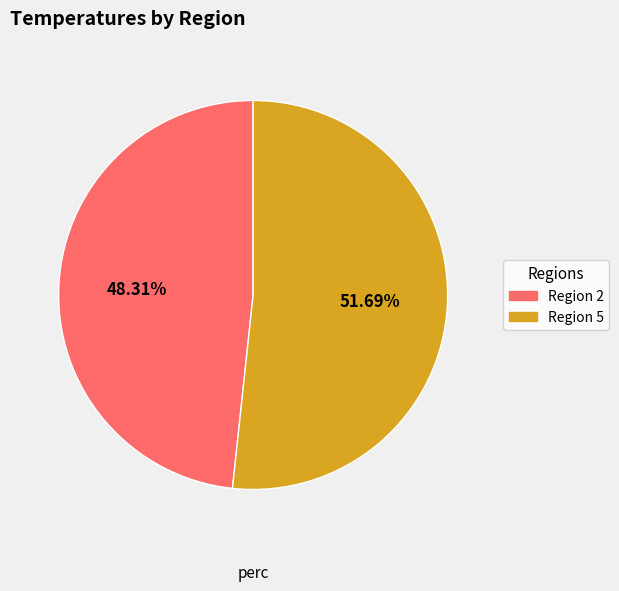

Is there a majority slice in this chart?

Yes